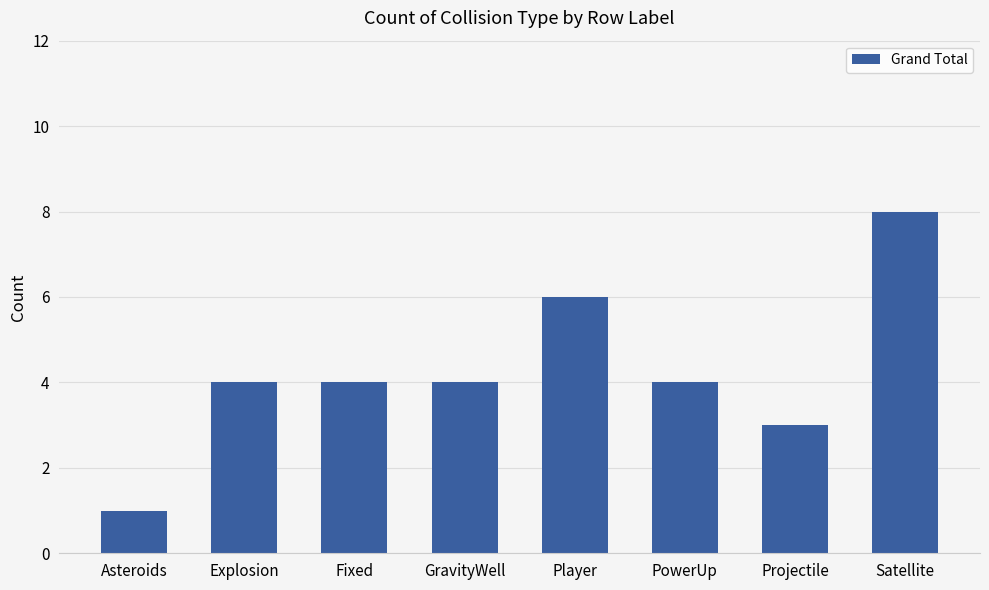

Read the value at Satellite.

8